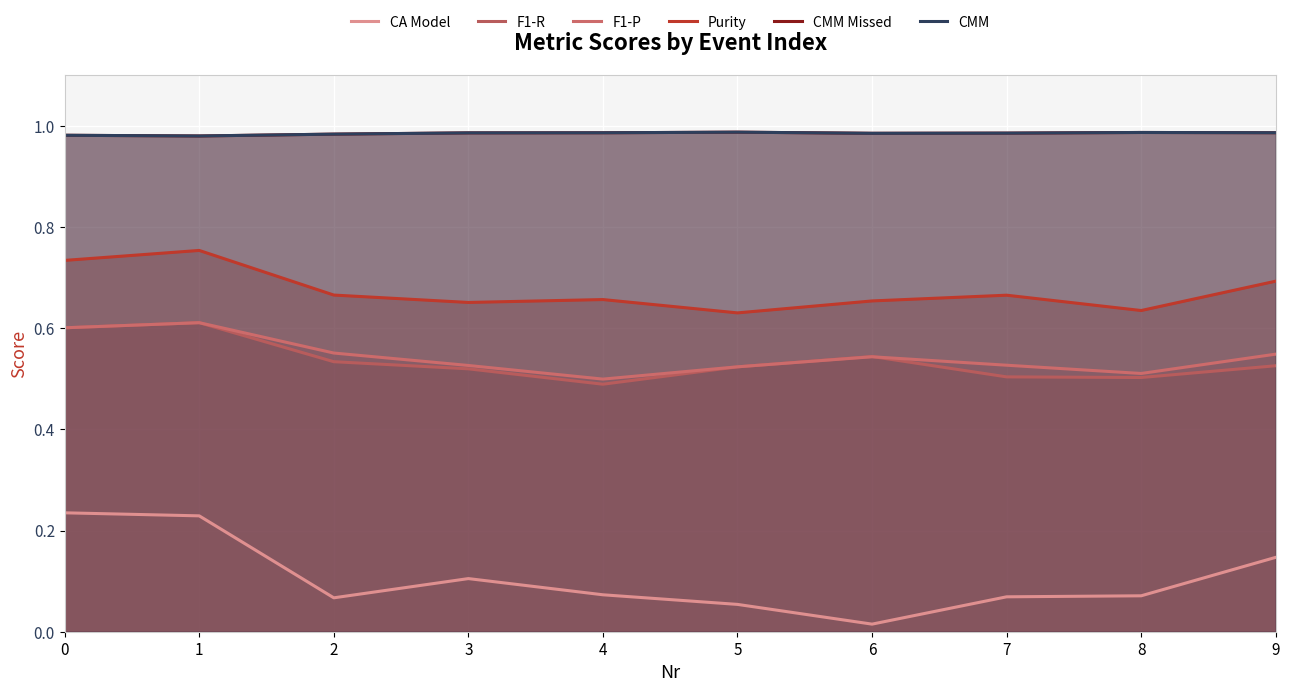

Rank the series at 8 from highest to lowest value.

CMM Missed, CMM, Purity, F1-P, F1-R, CA Model